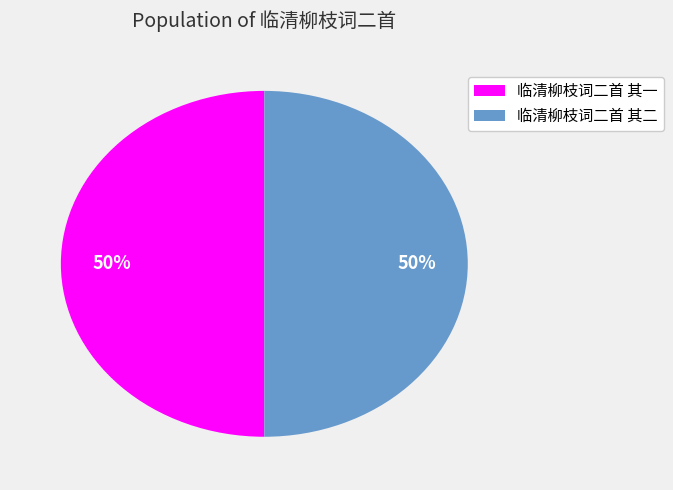

What percentage is the 临清柳枝词二首 其二 slice, to the nearest percent?

50%